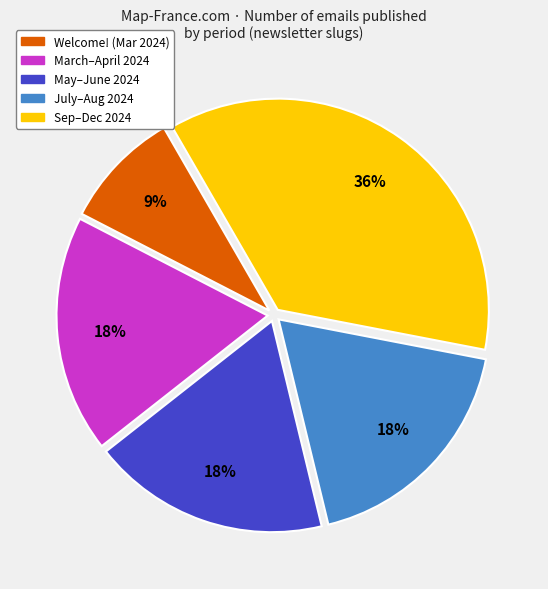

To the nearest percent, what is the difference between the largest and smallest slice percentages?

27%